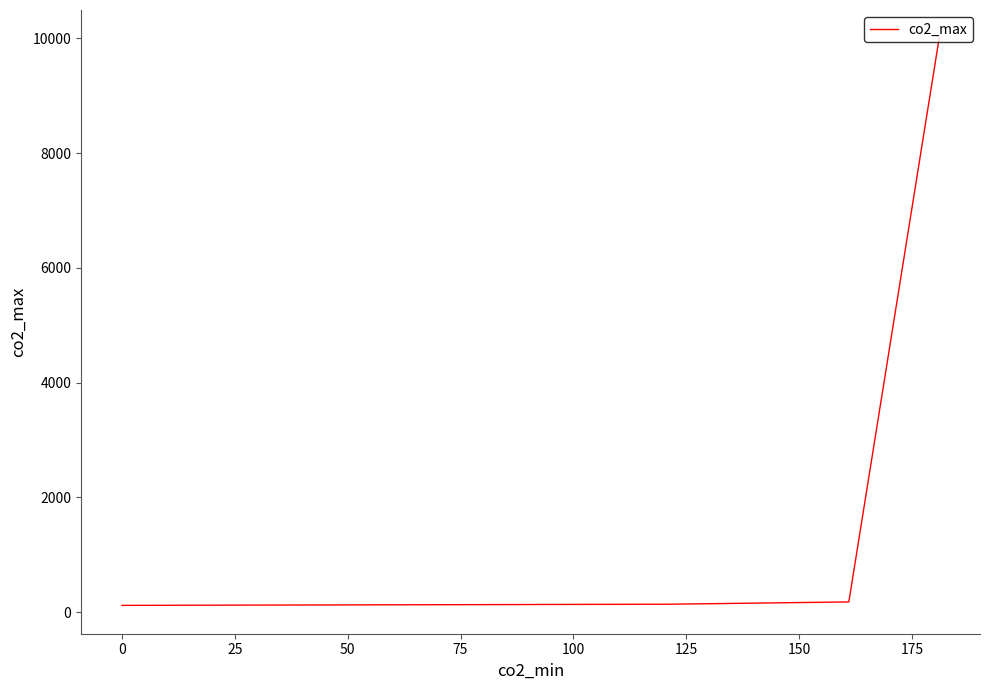

Does the chart display data point markers on the line(s)?

No